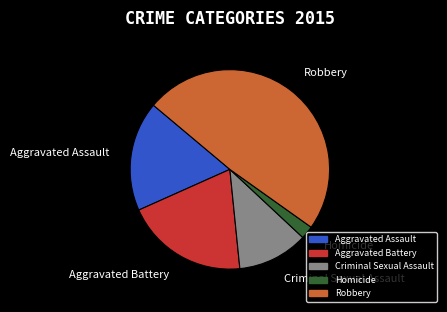

Is there any slice that represents more than half of the pie?

No